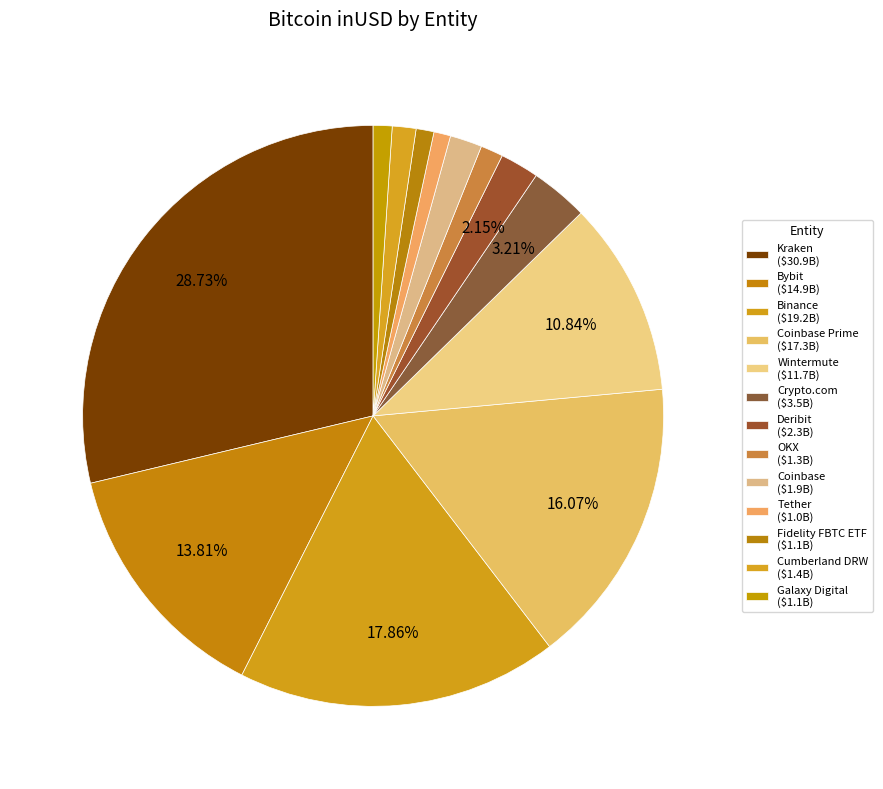

Which slice is the smallest?

Tether